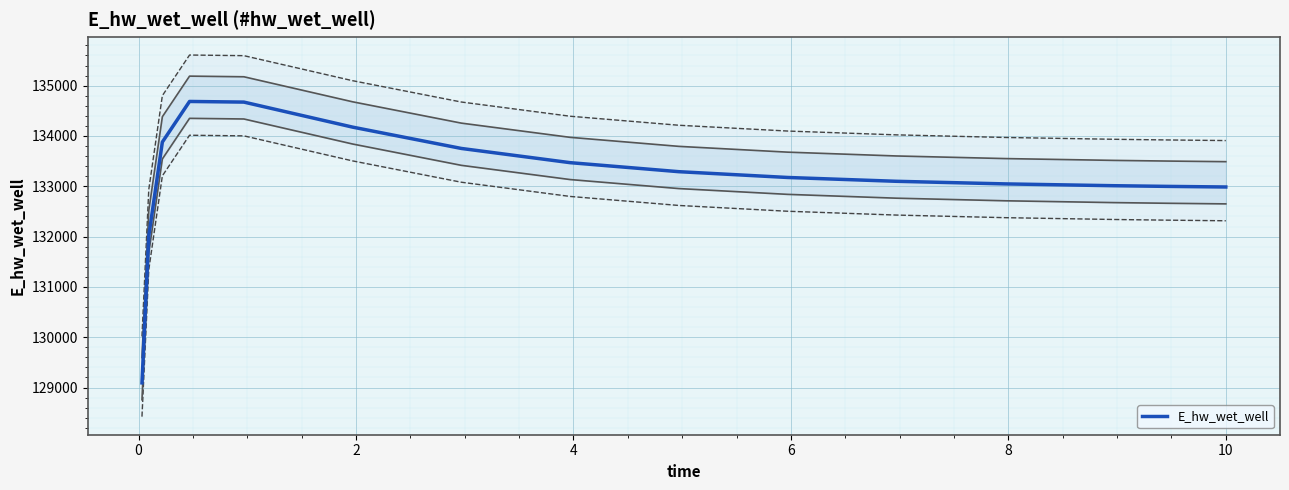

Reading right to left, extract all data points from this chart.

132986.0	132998.0	133011.5	133047.6	133099.4	133175.3	133290.4	133469.8	133752.2	134176.1	134673.7	134686.5	133879.2	132011.0	129092.0